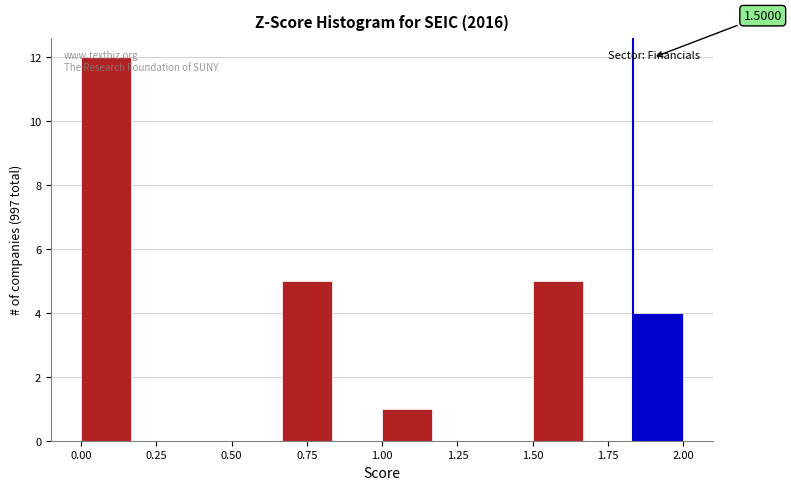

Around what value on the x-axis is the tallest bar? Give the approximate position of its centre, as read against the axis.

0.10